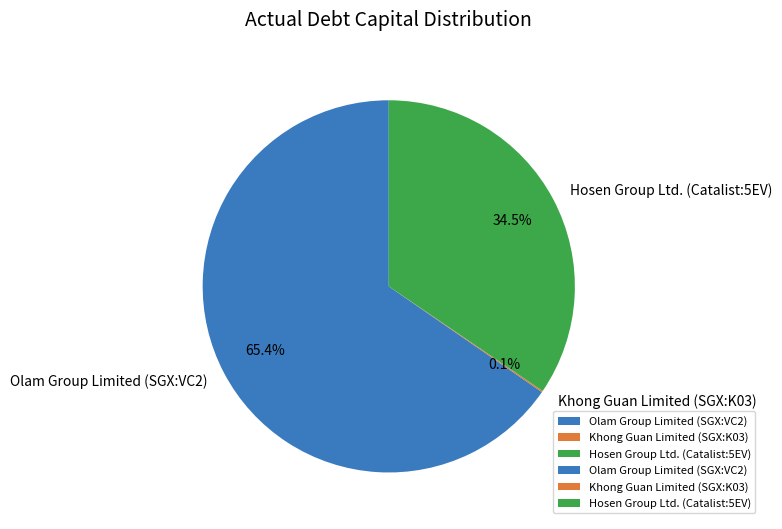

To the nearest percent, what percentage of the pie is Olam Group Limited (SGX:VC2)?

65%